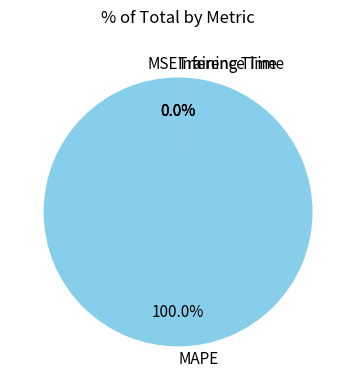

To the nearest percent, what is the average slice percentage?

25%